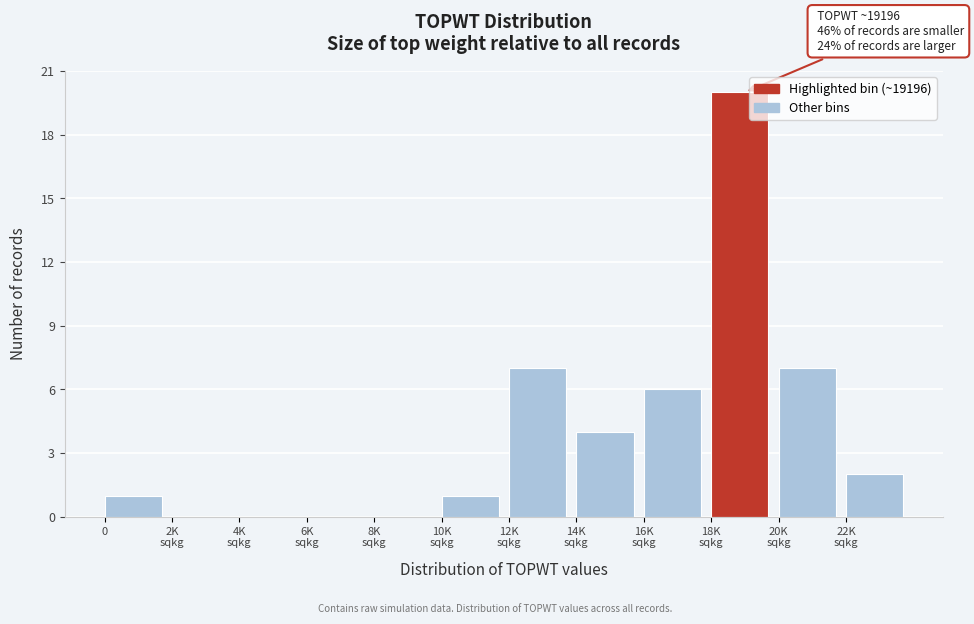

What is the greatest value displayed?

20